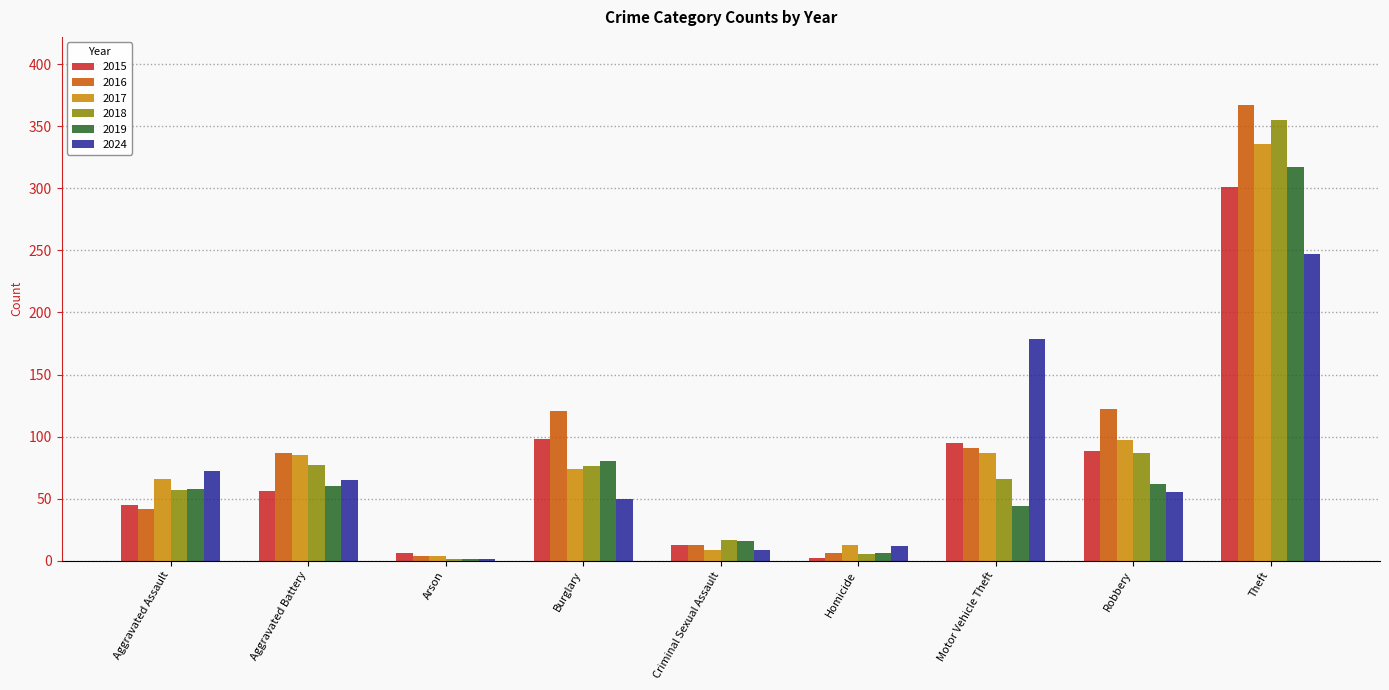

Which category has the highest value across all series?

Theft